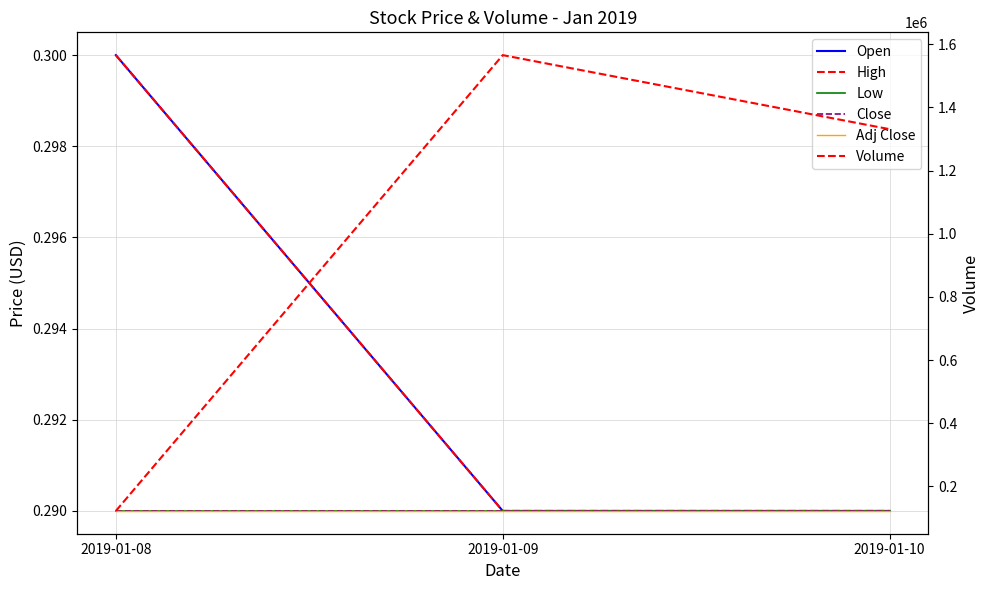

Which series changed the most between 2019-01-09 and 2019-01-10?

Volume